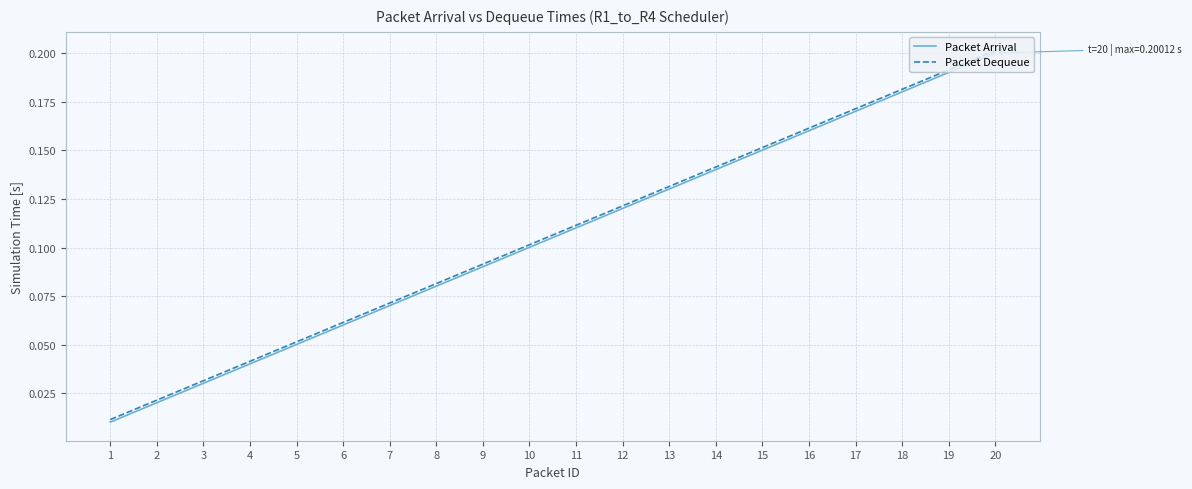

True or false: Packet Dequeue and Packet Arrival intersect in this chart.

False